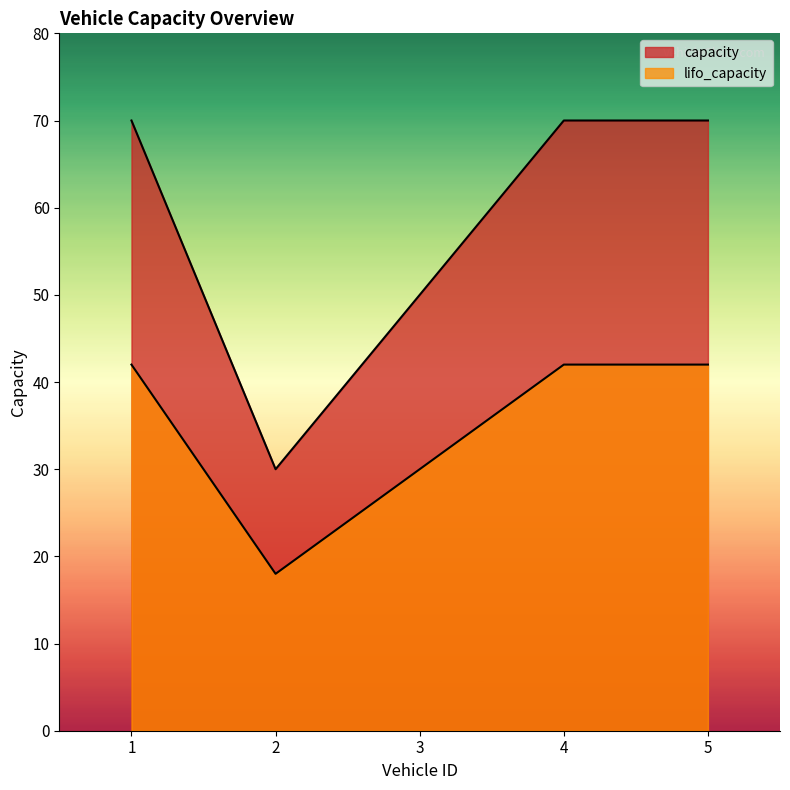

What is the greatest value displayed?

70